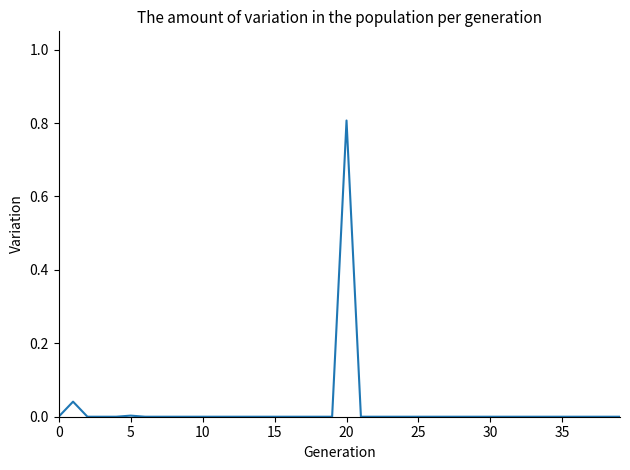

Reading left to right, list all the values displayed in this chart.

0.0	0.0	0.0	0.0	0.0	0.0	0.0	0.0	0.0	0.0	0.0	0.0	0.0	0.0	0.0	0.0	0.0	0.0	0.0	0.0	0.8	0.0	0.0	0.0	0.0	0.0	0.0	0.0	0.0	0.0	0.0	0.0	0.0	0.0	0.0	0.0	0.0	0.0	0.0	0.0